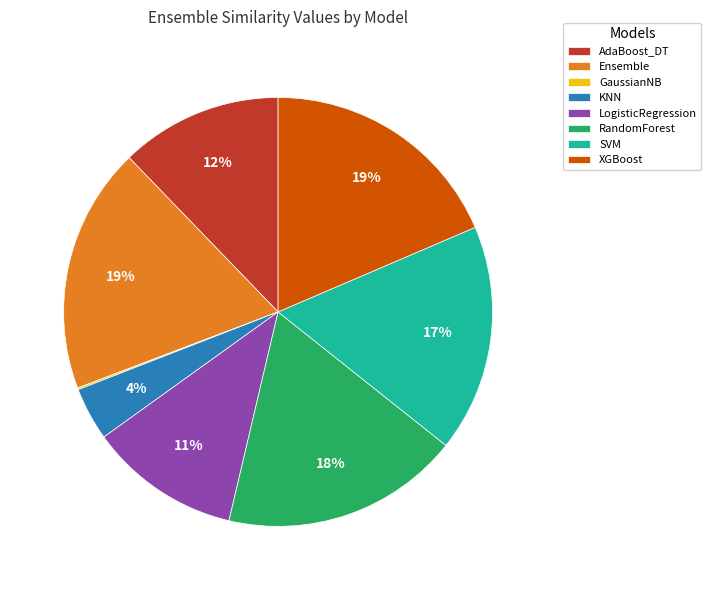

The LogisticRegression slice represents 1% of the pie. True or false?

False